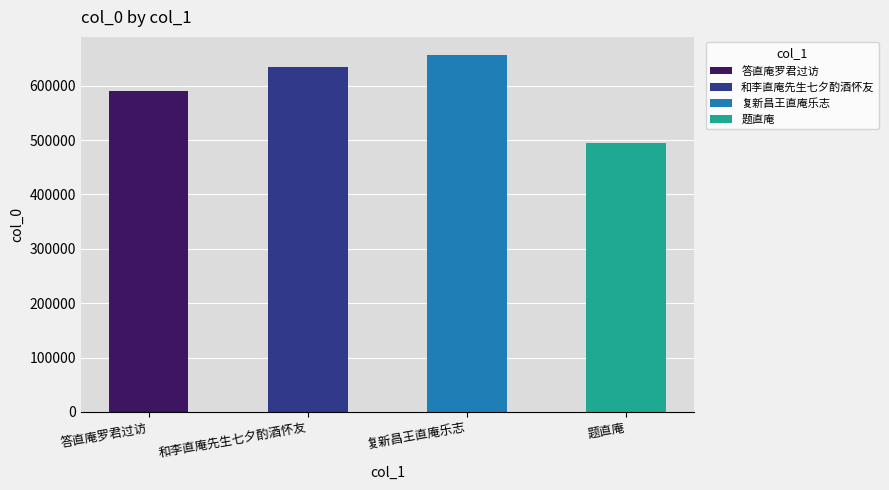

What is the label of the 2nd bar from the right?

复新昌王直庵乐志